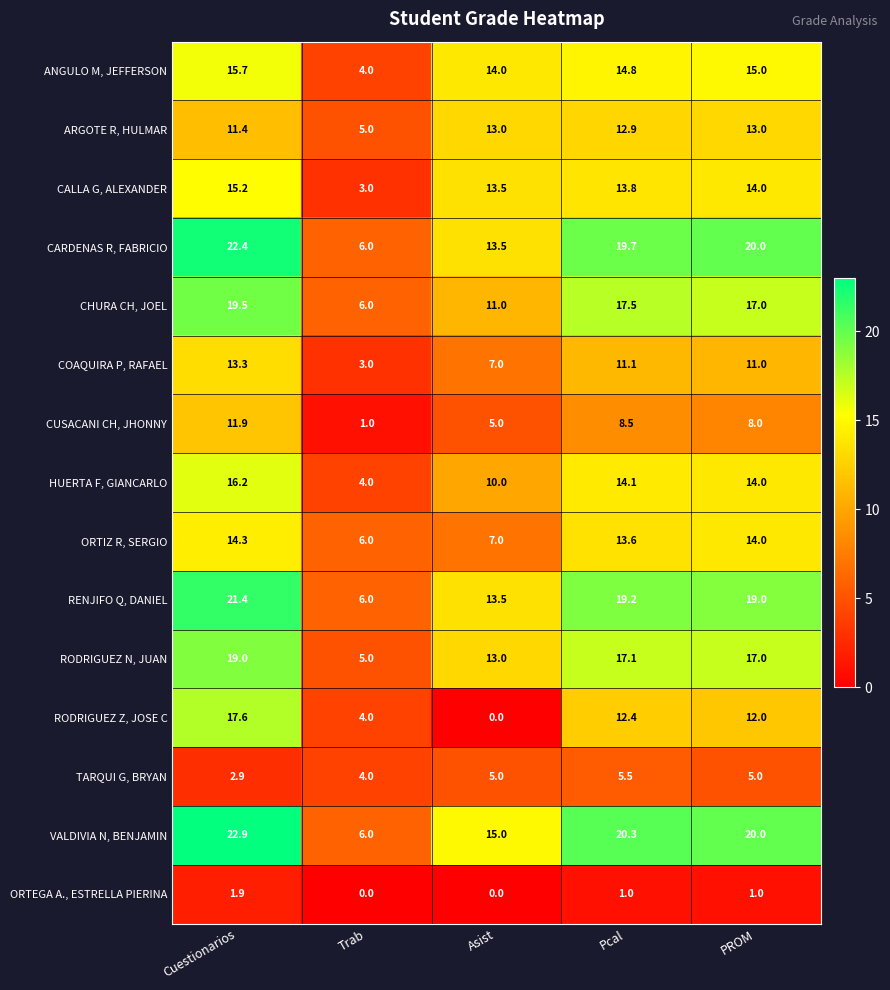

What is the difference between the second highest and second lowest values in the CHURA CH, JOEL series?

6.5